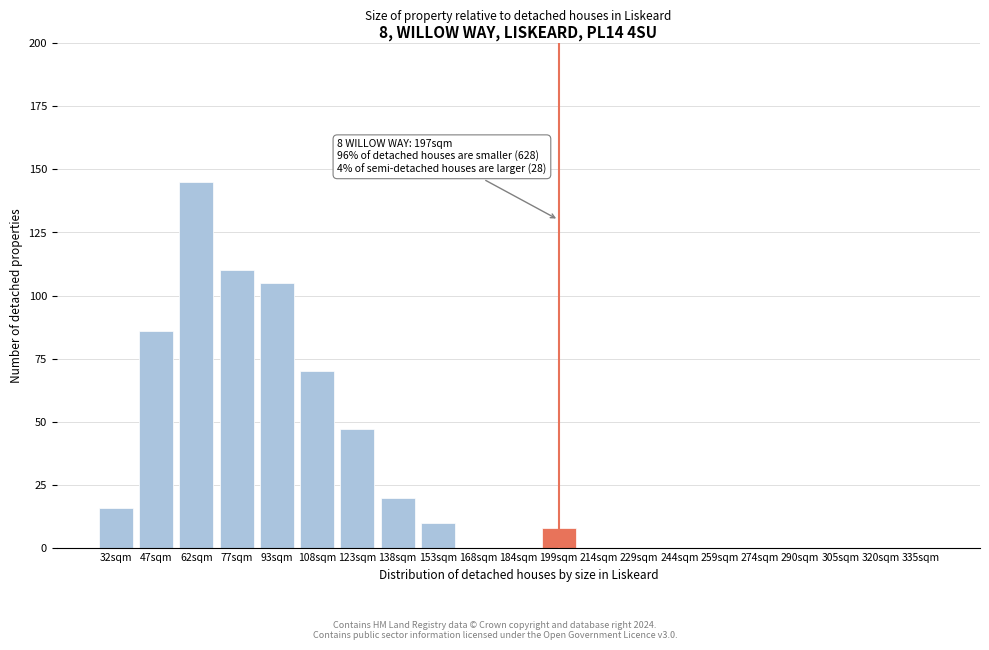

Reading left to right, list all the values displayed in this chart.

32sqm=16	47sqm=86	62sqm=145	77sqm=110	93sqm=105	108sqm=70	123sqm=47	138sqm=20	153sqm=10	168sqm=0	184sqm=0	199sqm=8	214sqm=0	229sqm=0	244sqm=0	259sqm=0	274sqm=0	290sqm=0	305sqm=0	320sqm=0	335sqm=0